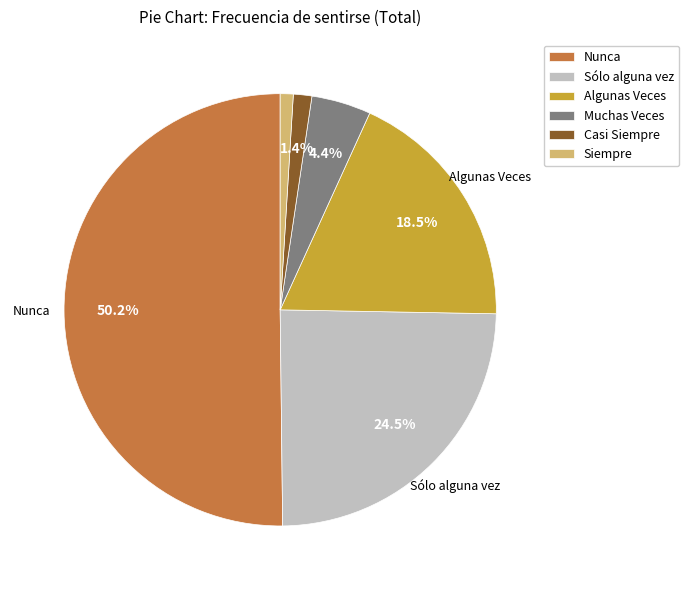

Which slice is the largest?

Nunca